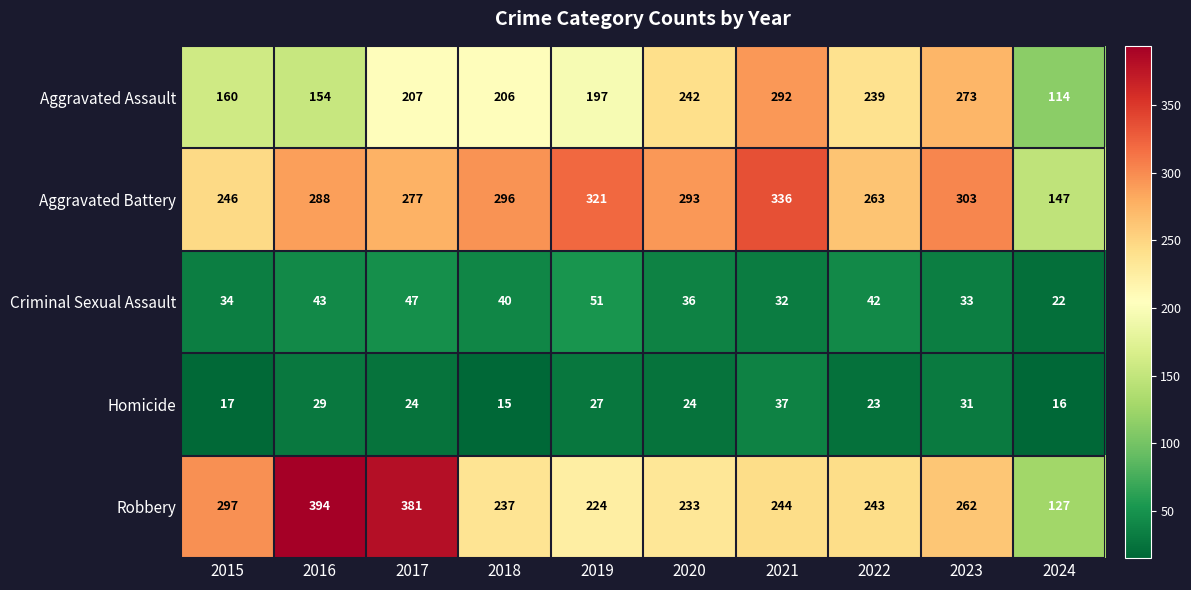

Which series has the largest total across all categories?

Aggravated Battery